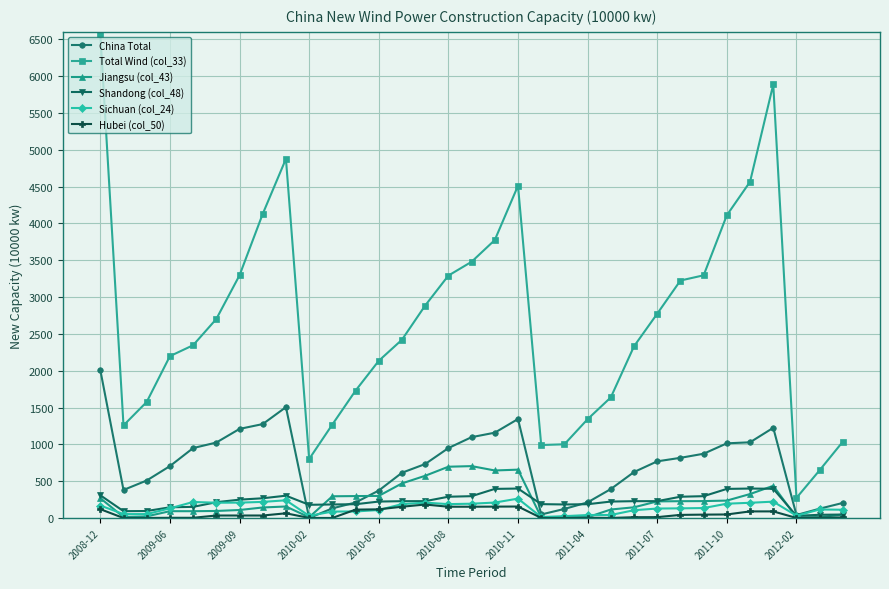

Which series has the largest total across all categories?

Total Wind (col_33)